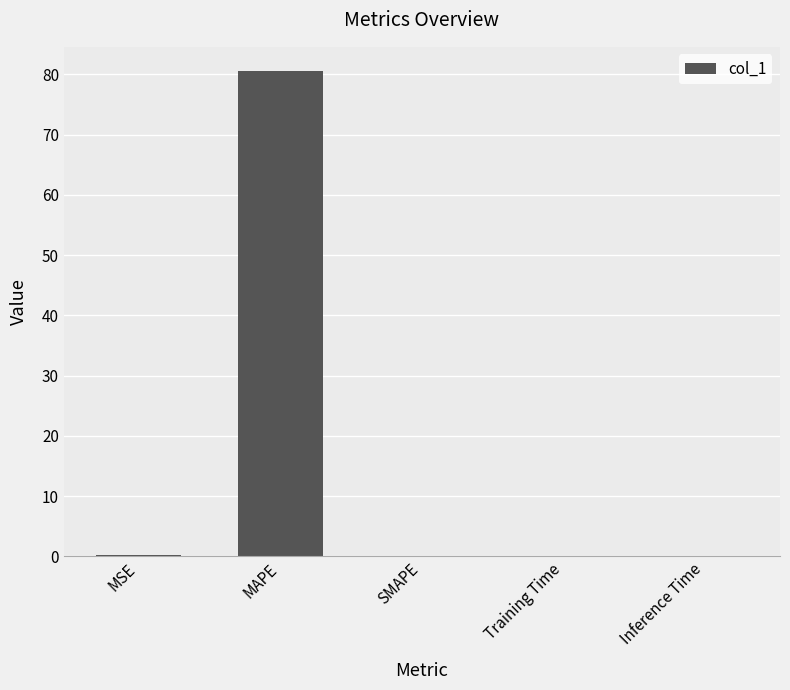

The value at MSE is 0.2. True or false?

True